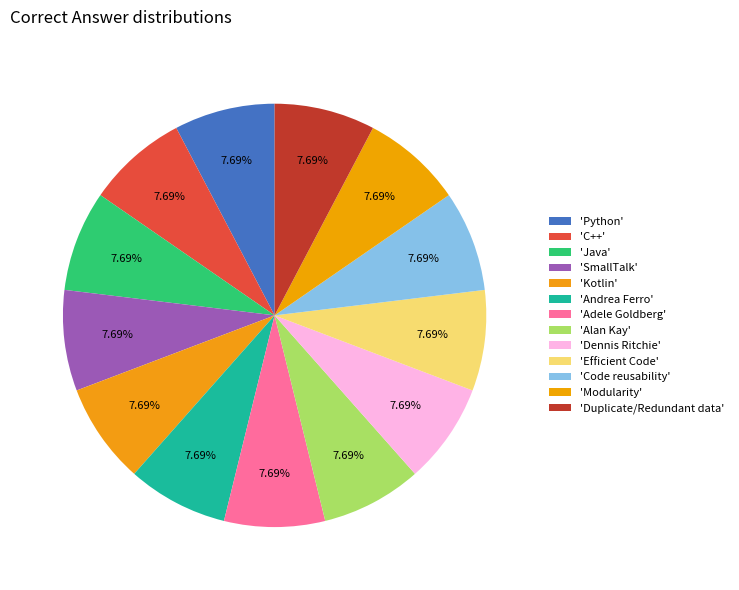

How many segments does this pie chart have?

13